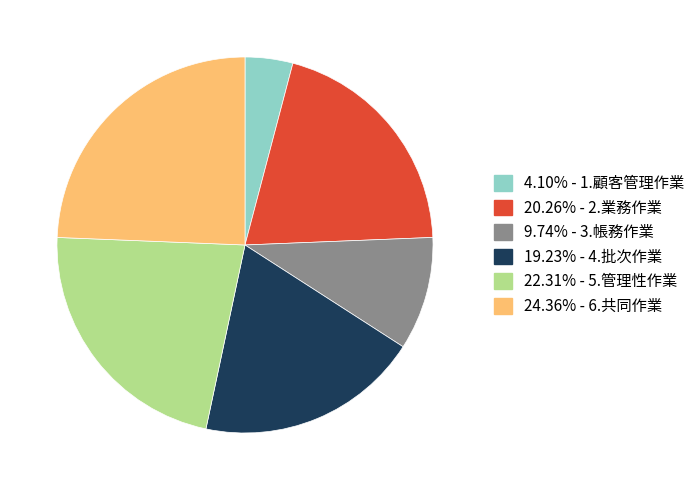

Is there a majority slice in this chart?

No